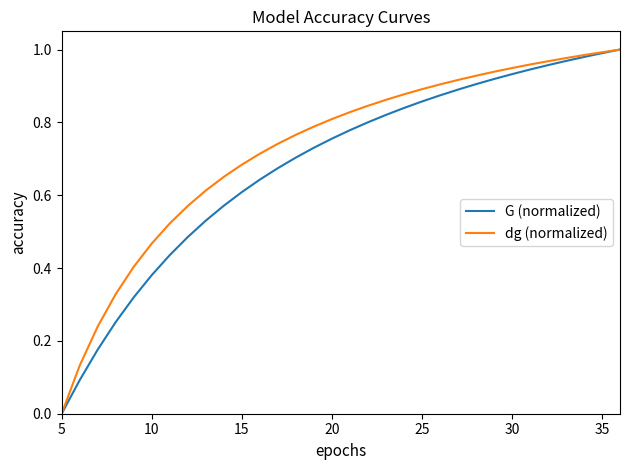

Which has a higher value, 31 or 15?

31